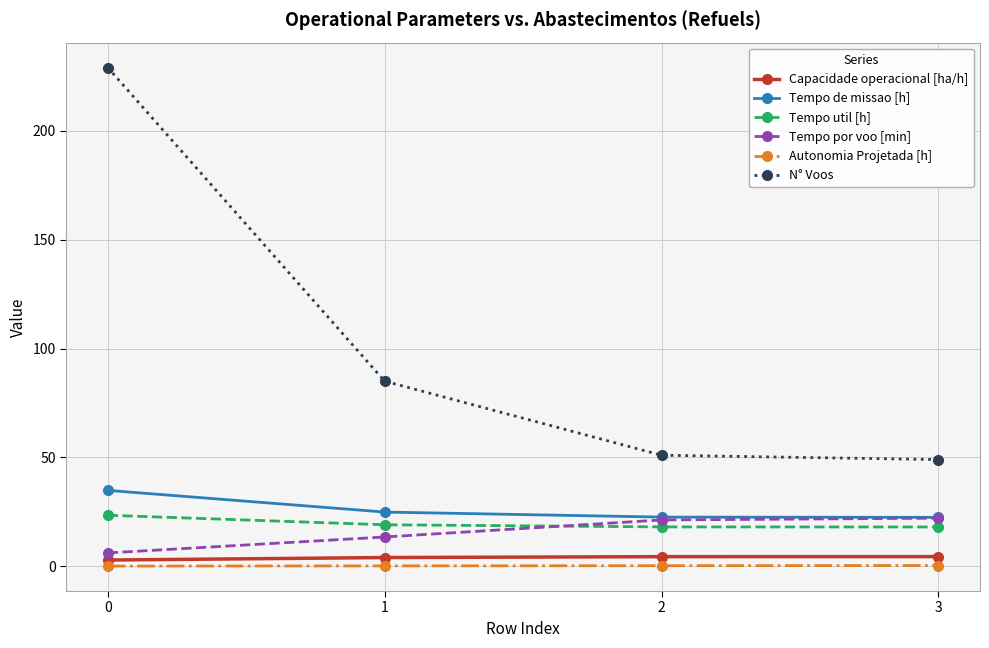

What is the maximum value for Tempo por voo [min]?

22.1